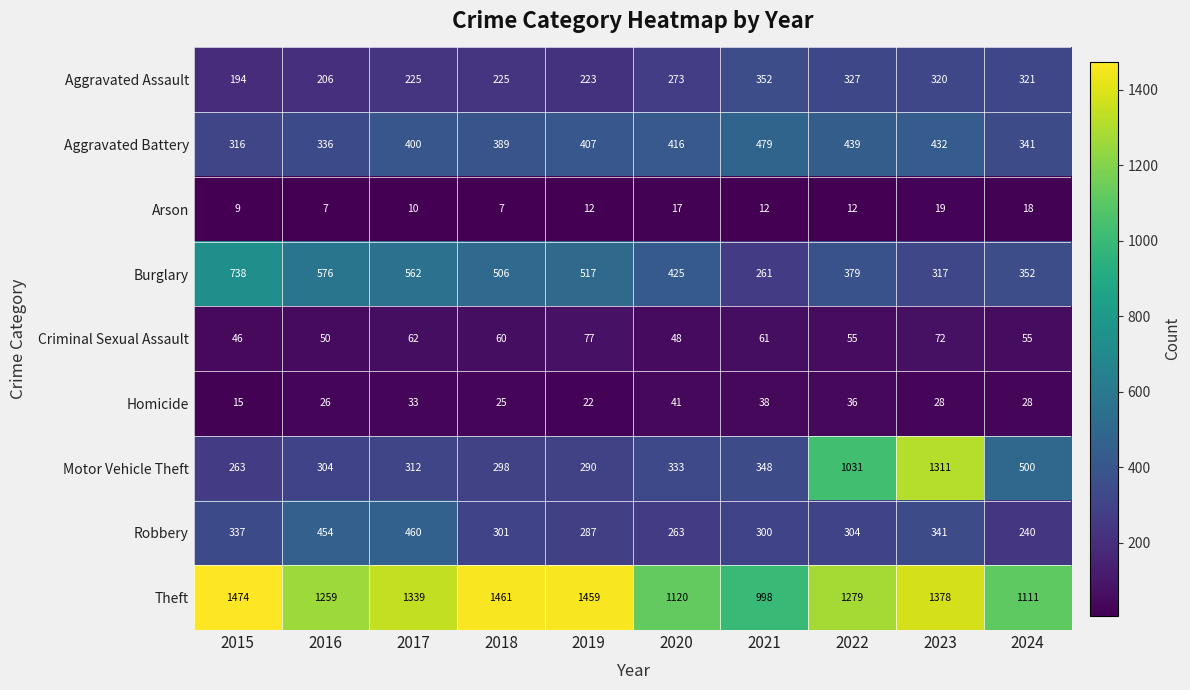

What is the sum of the Aggravated Assault values at 2023 and 2022?

647